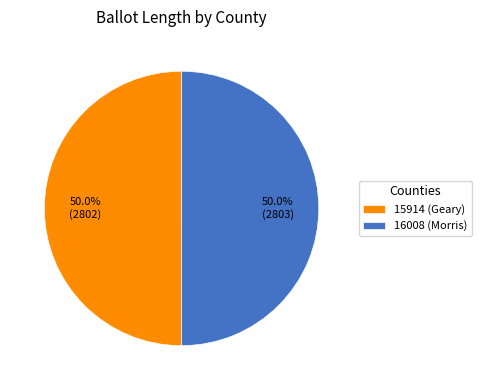

What is the ratio of the value at 15914 (Geary) to the value at 16008 (Morris)?

1.0